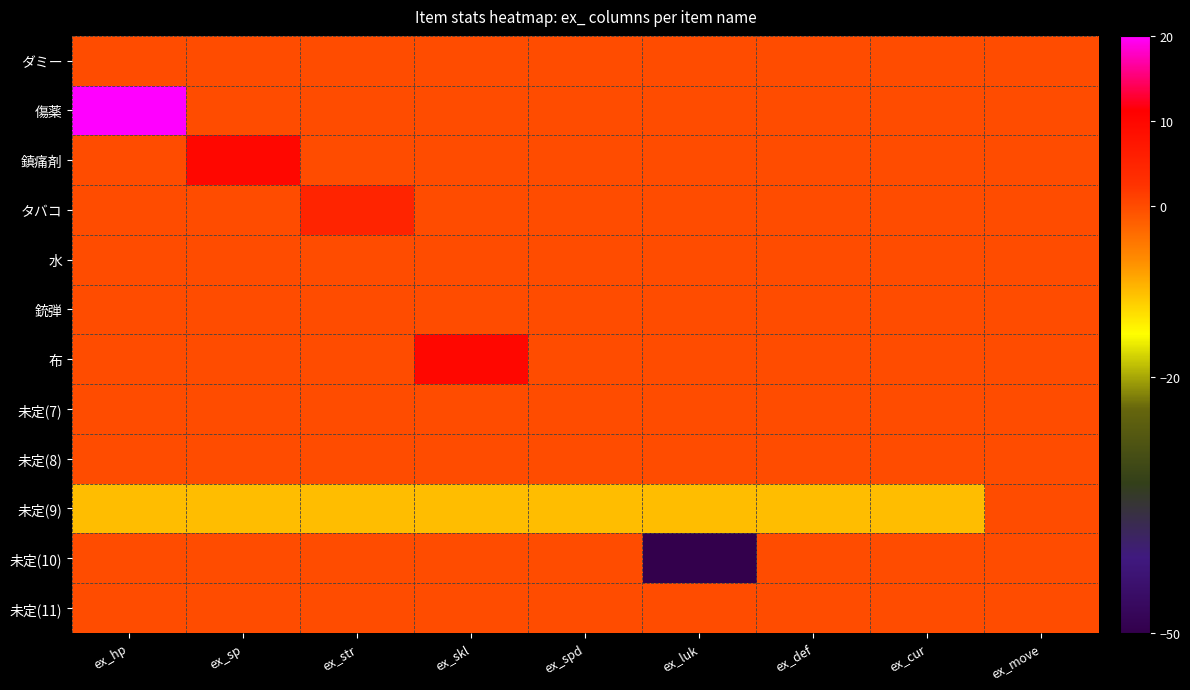

Between ex_skl and ex_cur, which series saw the biggest shift?

布